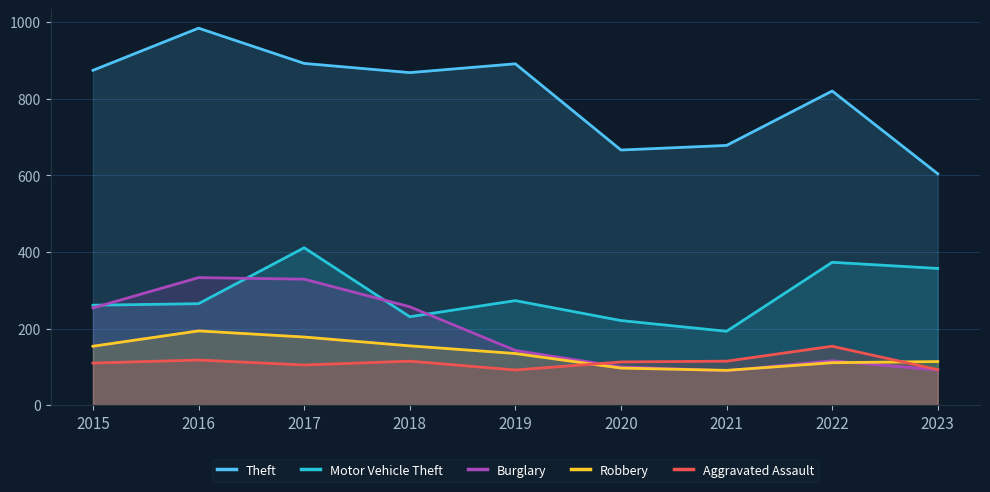

How many data points in Theft are less than 868?

4